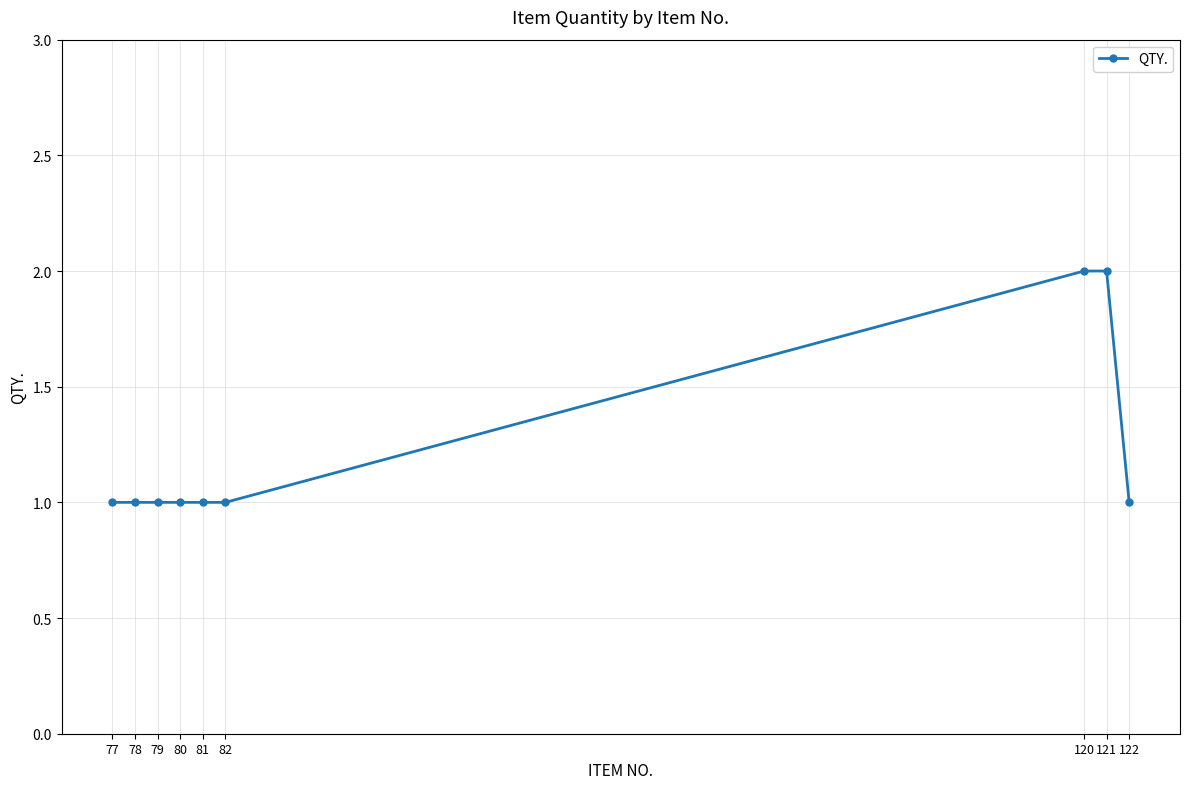

Which has a higher value, 79 or 120?

120